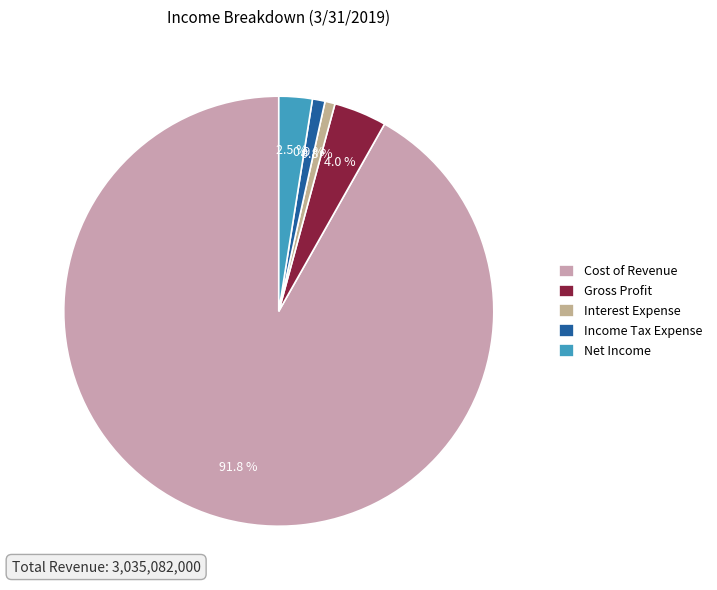

To the nearest percent, what percentage of the pie is Income Tax Expense?

1%